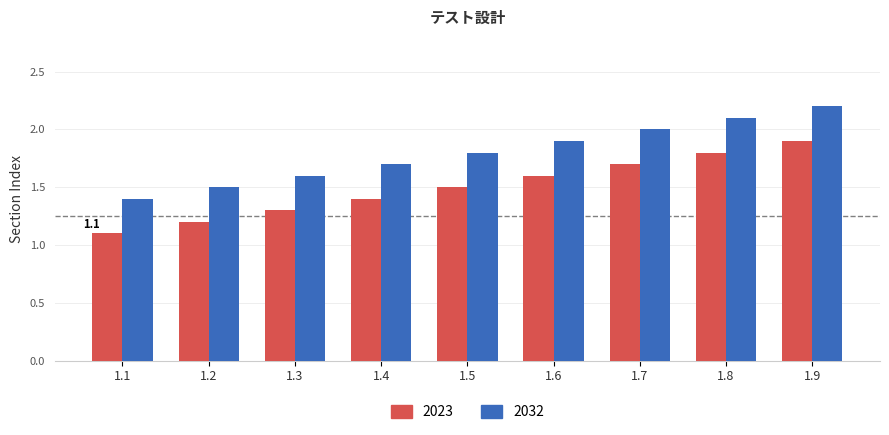

What is the approximate value of 2032 at 1.5?

1.8